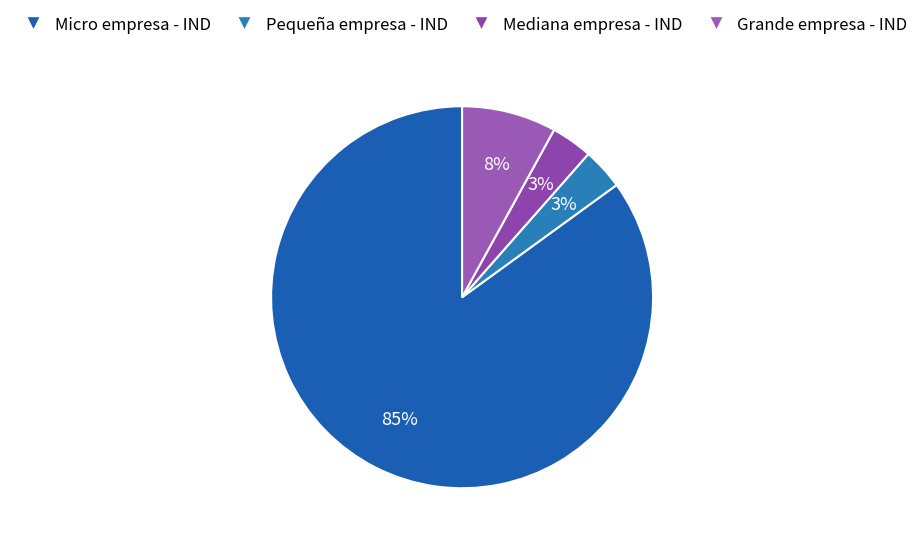

Count the number of slices in the pie.

4